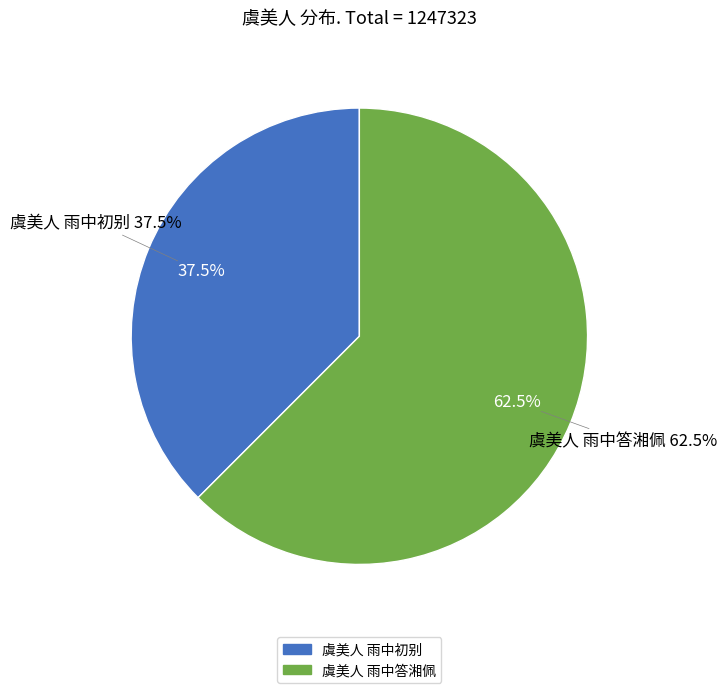

What is the change in value from 虞美人 雨中初别 to 虞美人 雨中答湘佩?

+311665